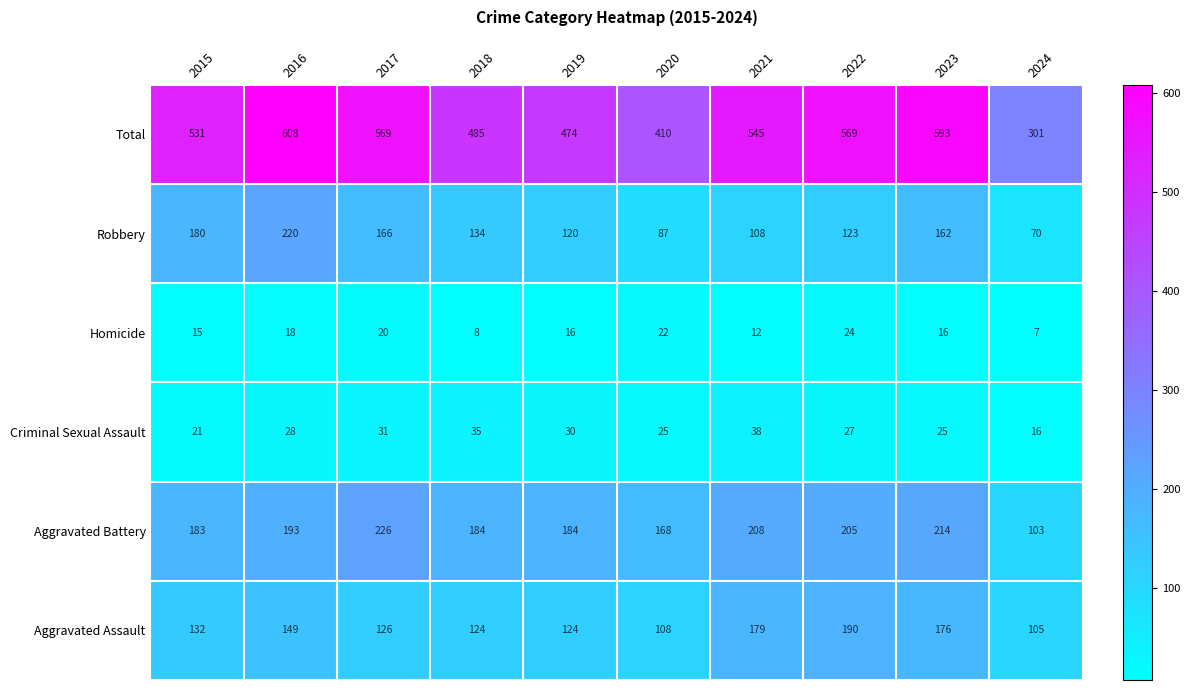

What is the total value across all series at 2017?

1138